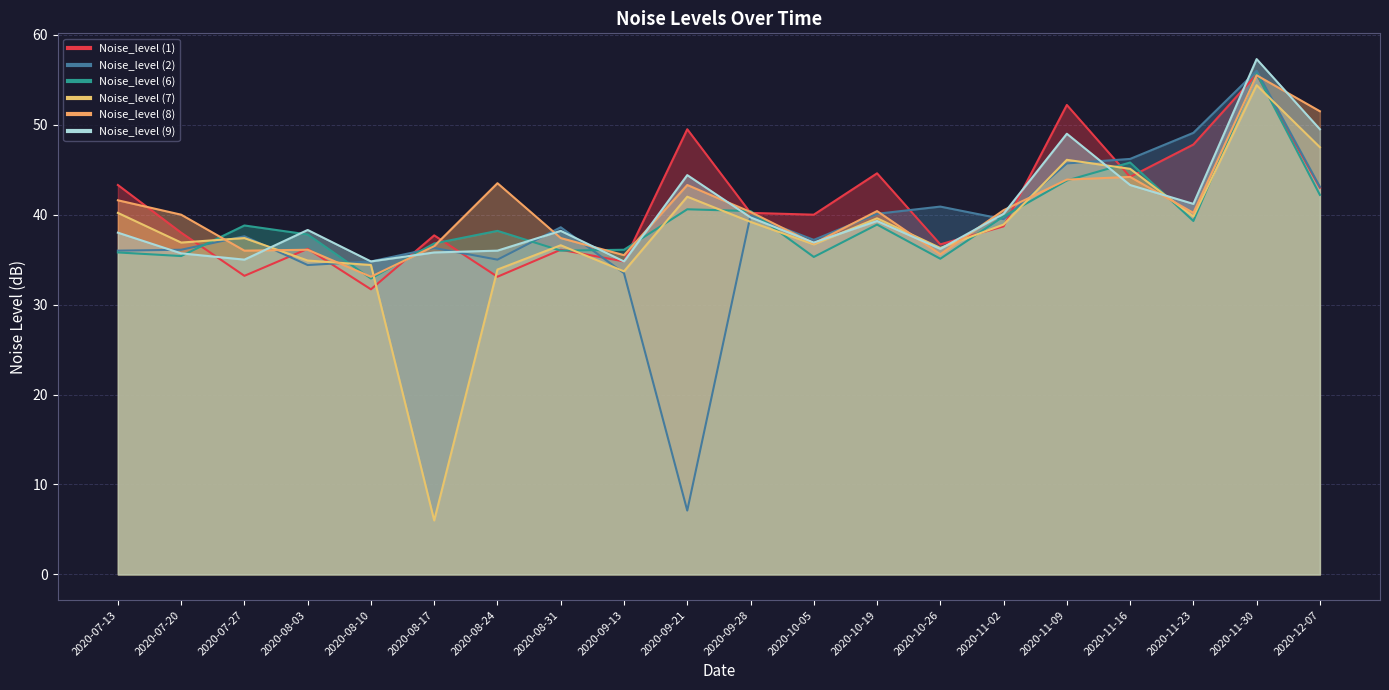

What is the minimum value for Noise_level (1)?

31.7